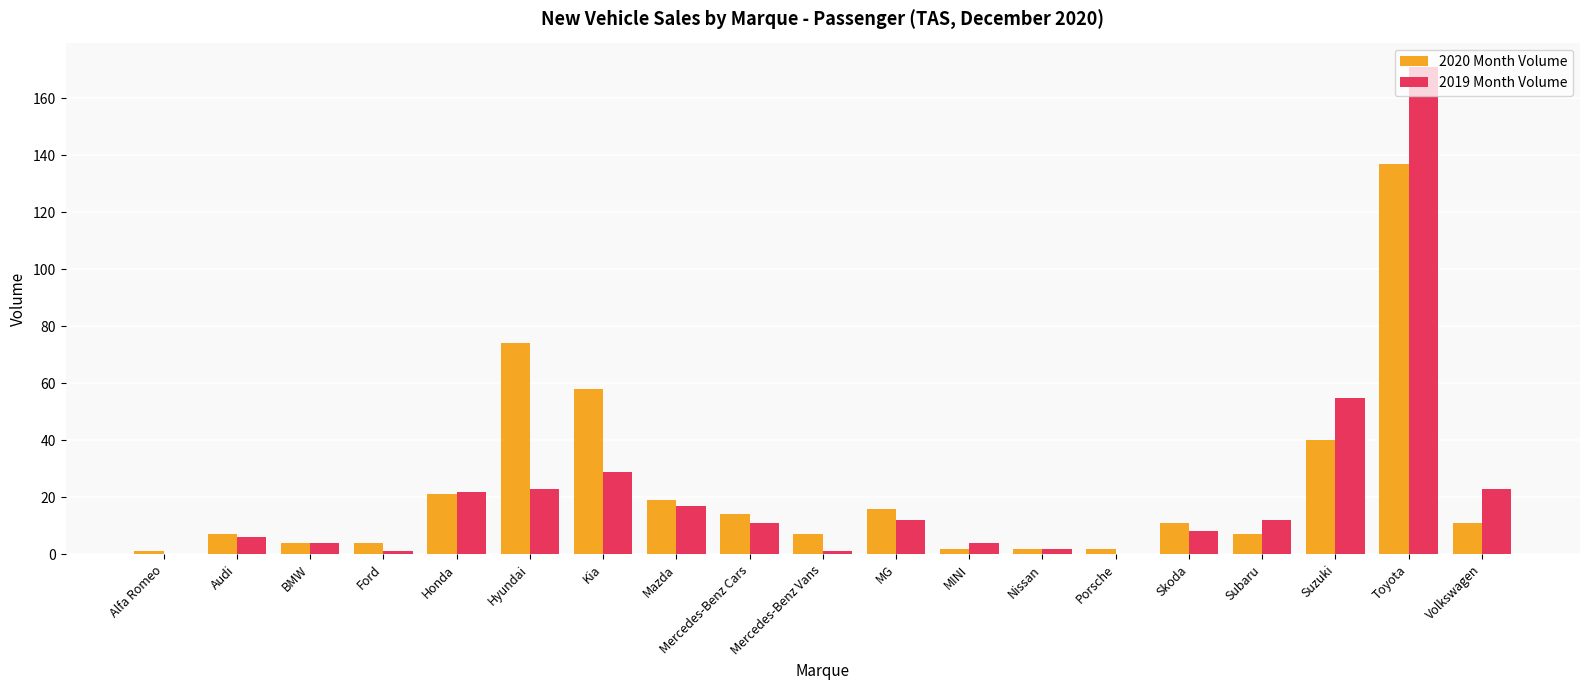

The 2020 Month Volume series shows 24 at Mercedes-Benz Cars. True or false?

False